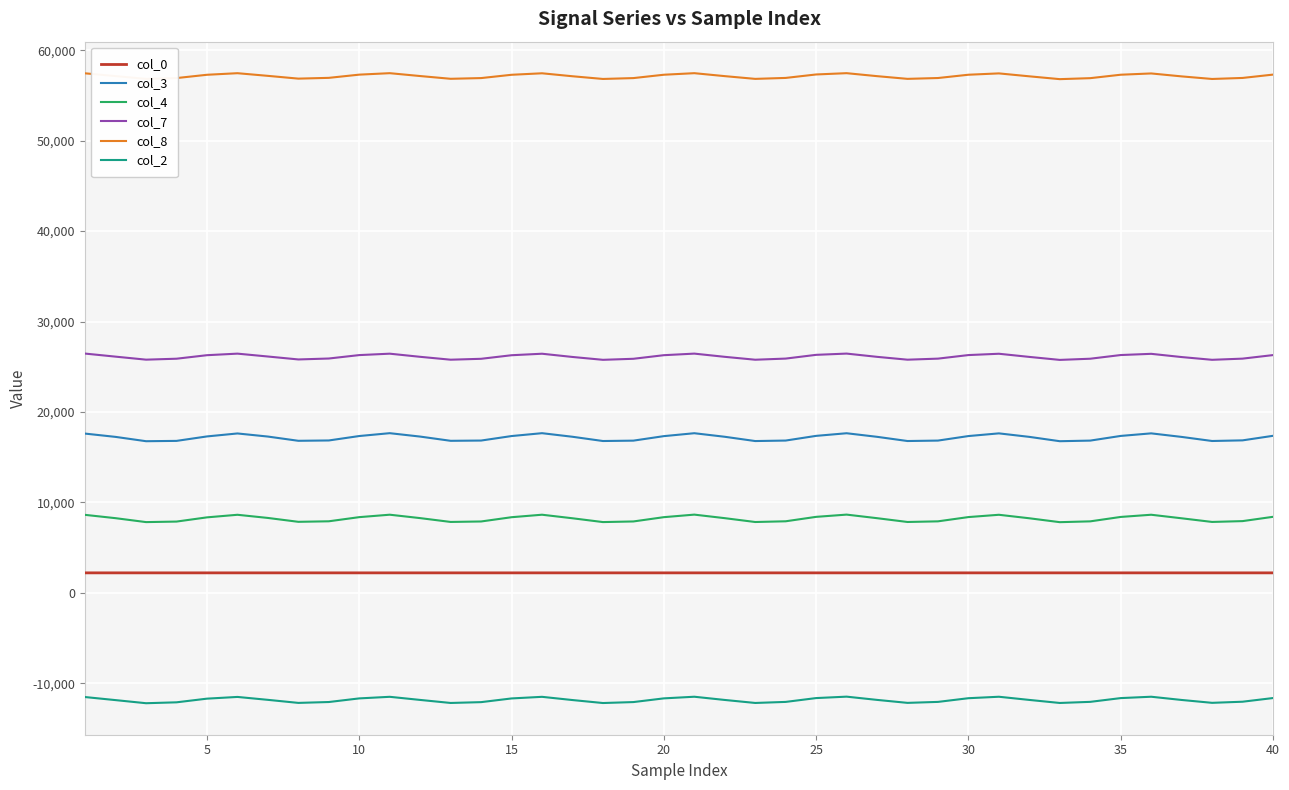

True or false: col_4 and col_3 cross at least once.

False